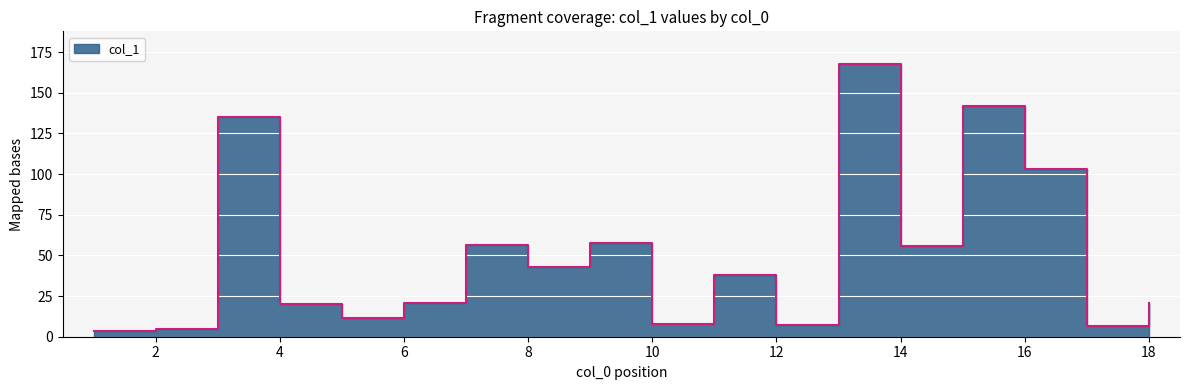

The value at 10 is 11.1. True or false?

False